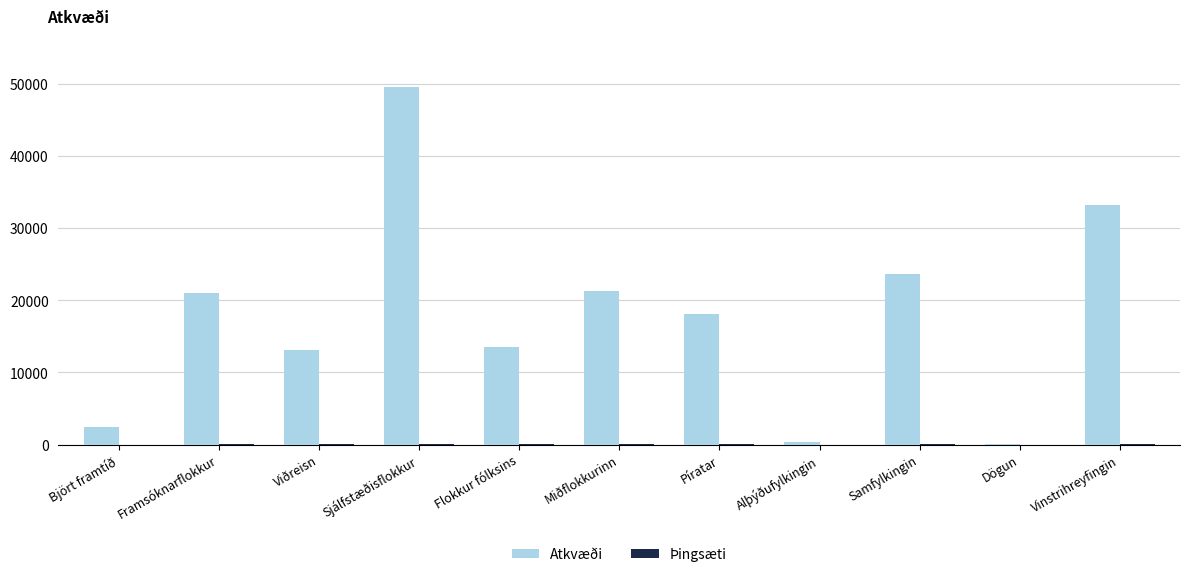

What is the sum of all Atkvæði values?

196259